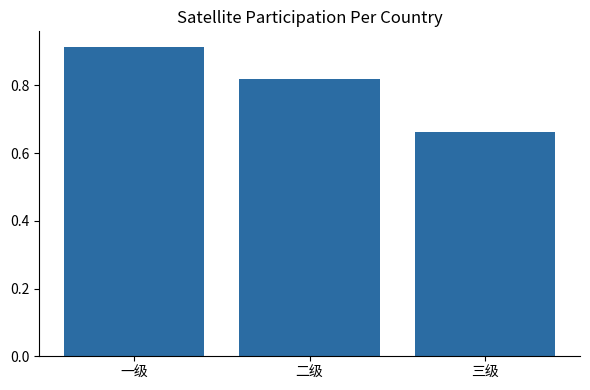

Count the values in the range 0 to 1.

3